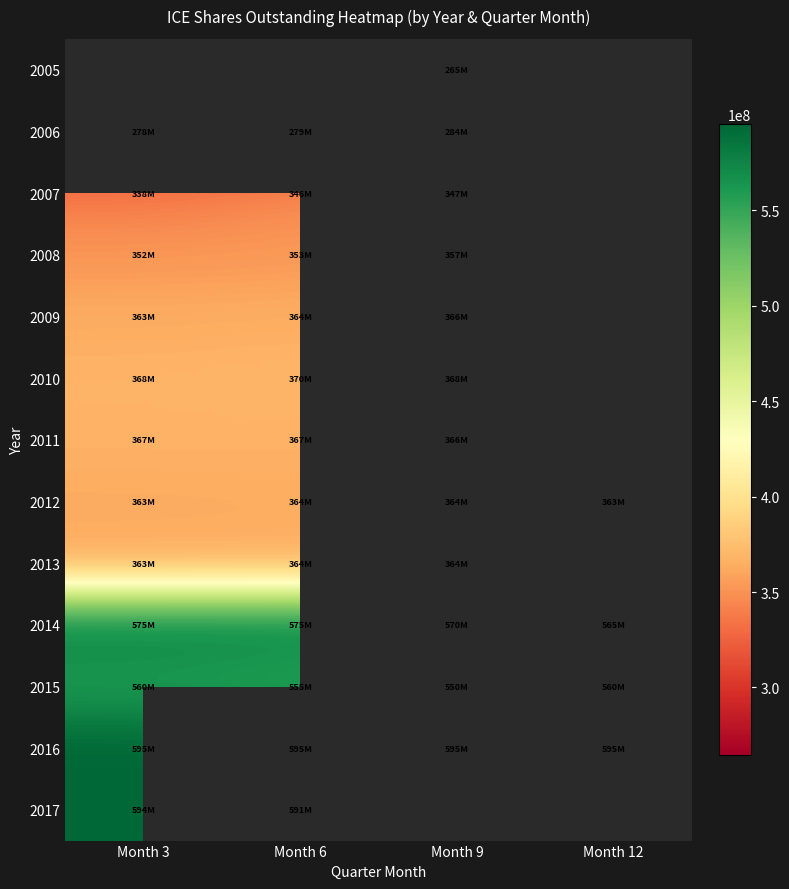

What is the smallest value displayed?

264575000.0